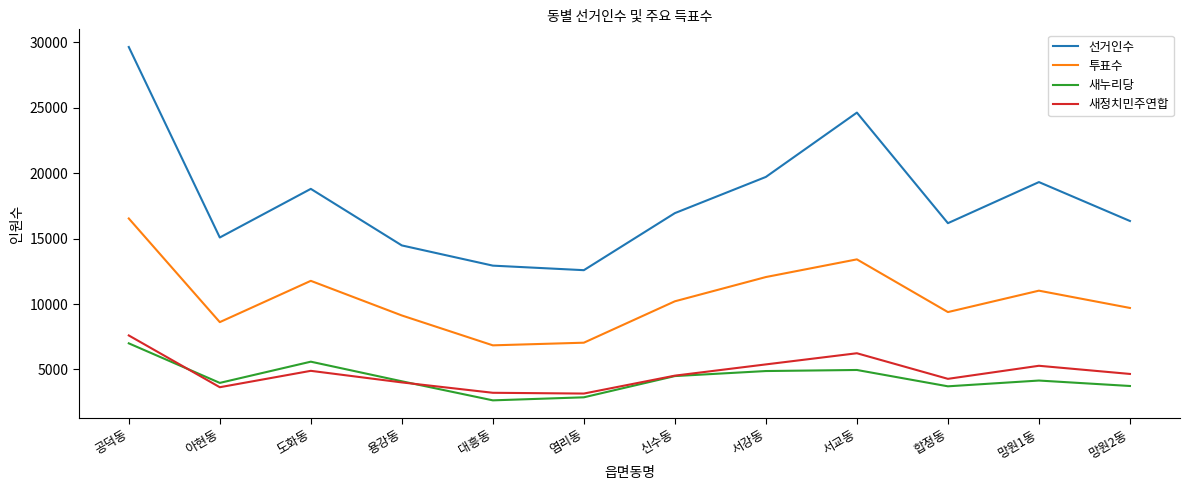

True or false: 새누리당 and 선거인수 cross at least once.

False